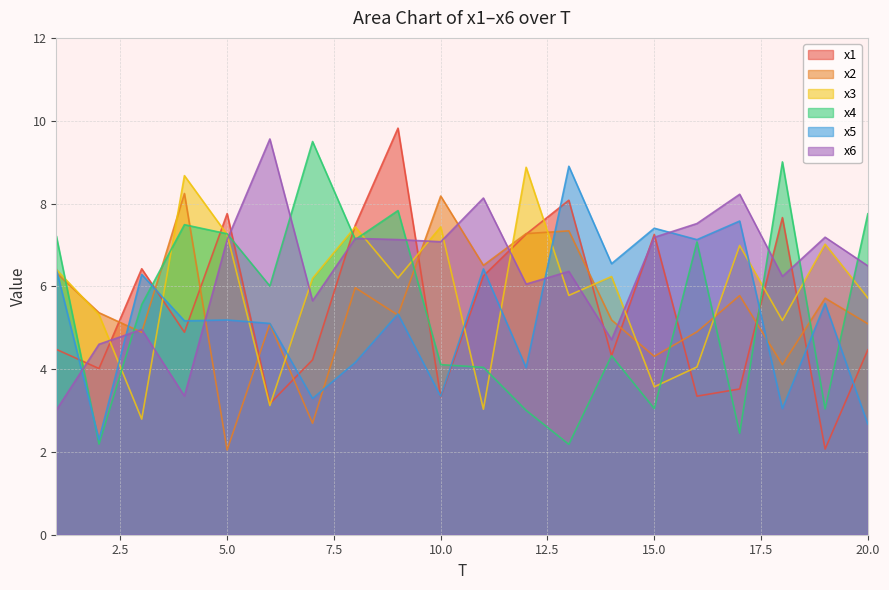

Rank the series at 19 from highest to lowest value.

x6, x3, x2, x5, x4, x1